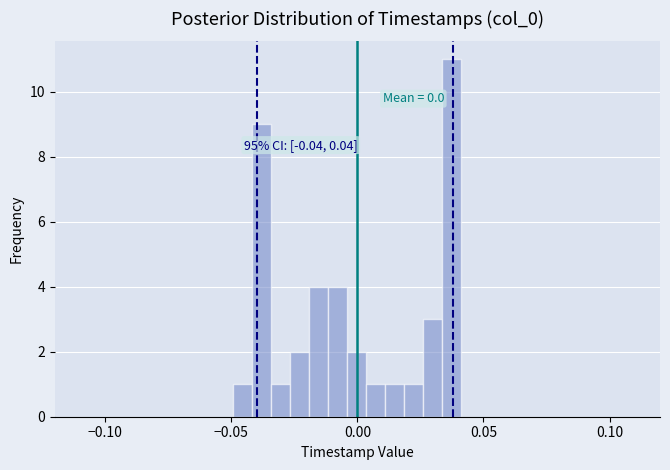

Around what value on the x-axis is the tallest bar? Give the approximate position of its centre, as read against the axis.

0.035